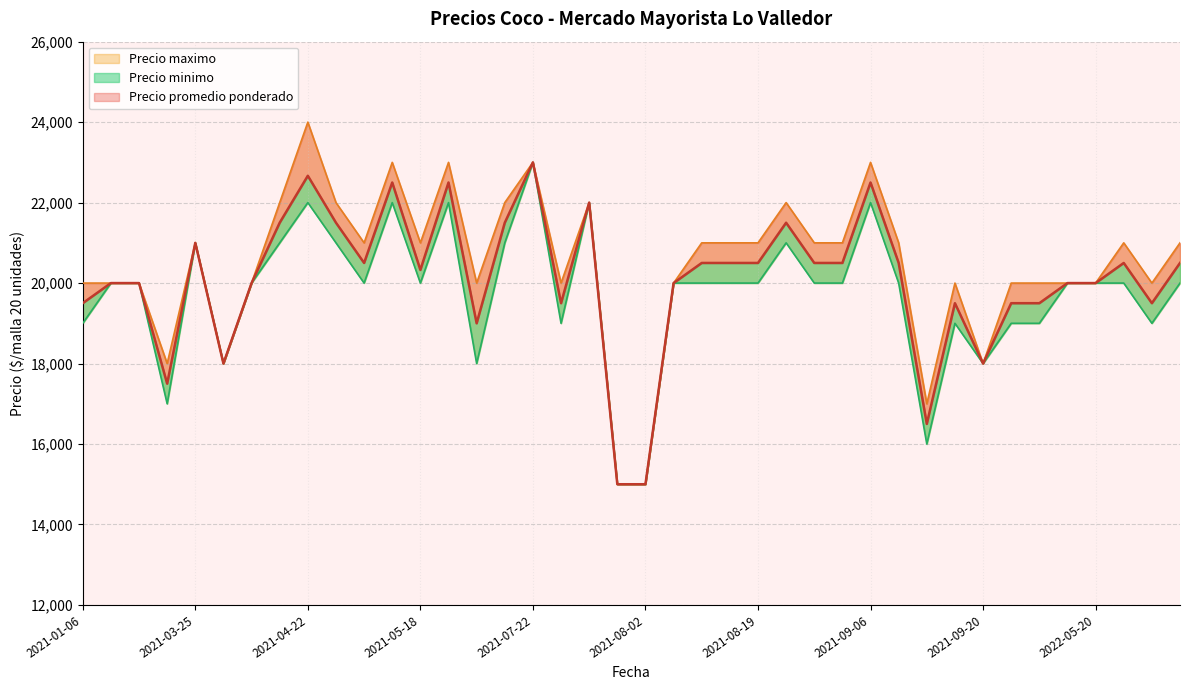

What is the label of the 1st point from the left?

2021-01-06